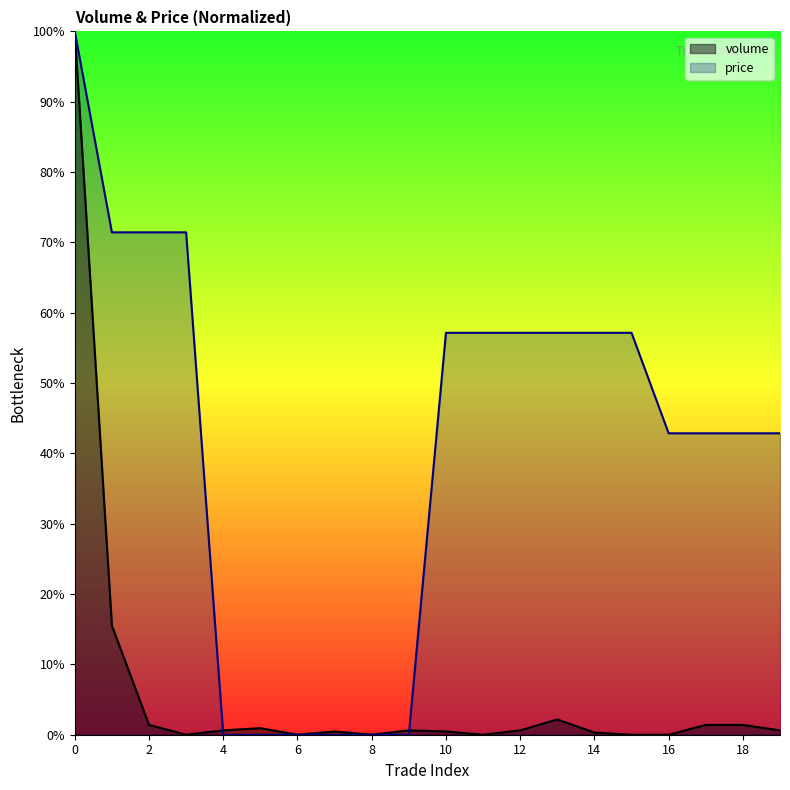

Reading right to left, transcribe all the data shown in this chart.

volume: 19=0.0	18=0.0	17=0.0	16=0.0	15=0.0	14=0.0	13=0.0	12=0.0	11=0.0	10=0.0	9=0.0	8=0.0	7=0.0	6=0.0	5=0.0	4=0.0	3=0.0	2=0.0	1=0.2	0=1.0
price: 19=0.4	18=0.4	17=0.4	16=0.4	15=0.6	14=0.6	13=0.6	12=0.6	11=0.6	10=0.6	9=0.0	8=0.0	7=0.0	6=0.0	5=0.0	4=0.0	3=0.7	2=0.7	1=0.7	0=1.0